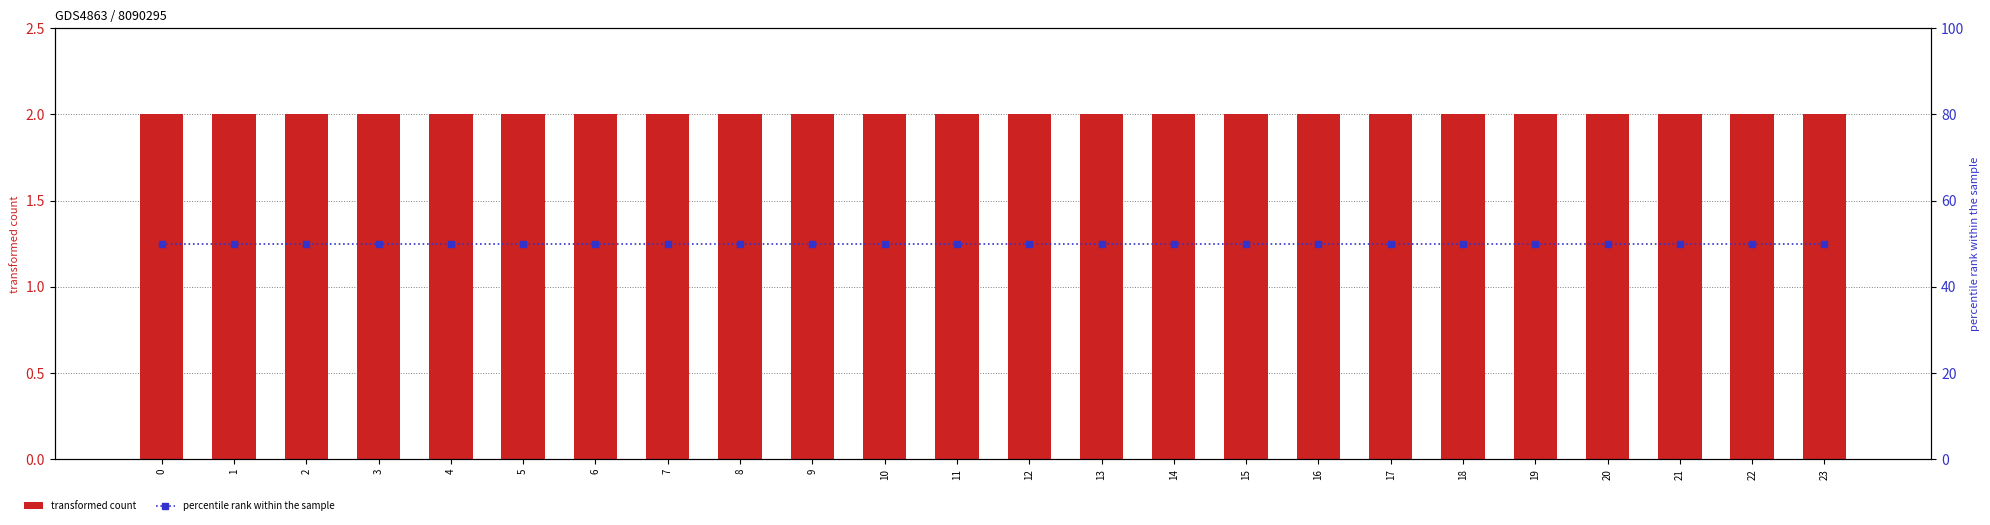

Is it true that transformed count equals 2 at 3?

True